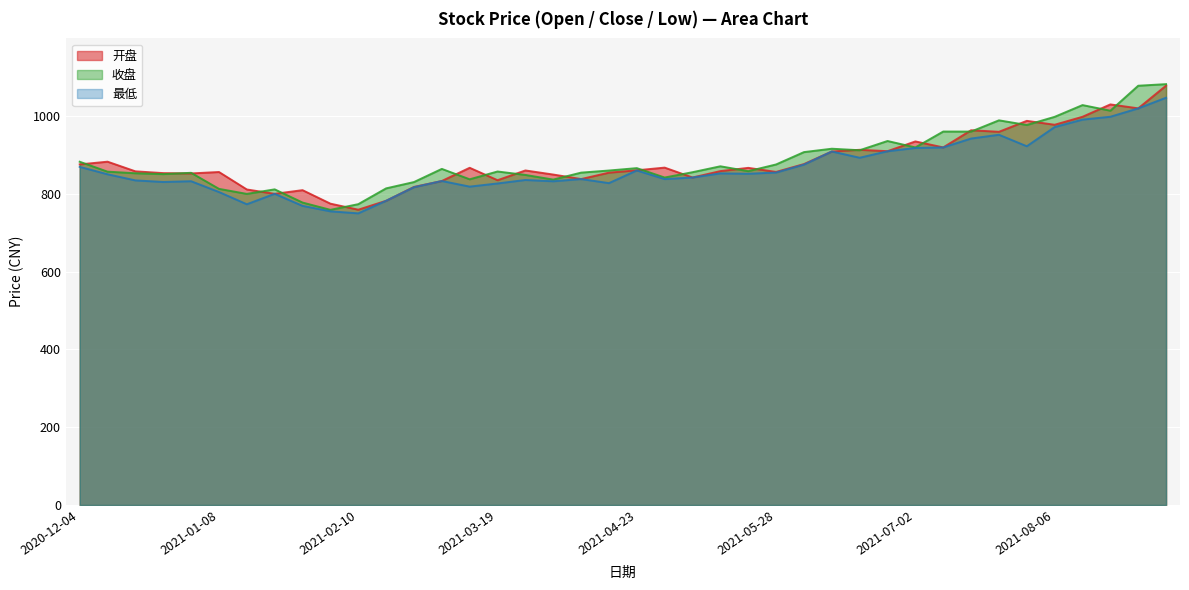

True or false: 最低 and 收盘 intersect in this chart.

False